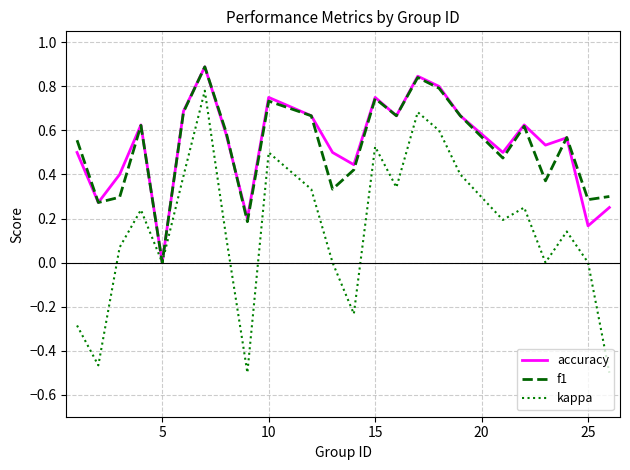

Which series has the widest spread of values?

kappa